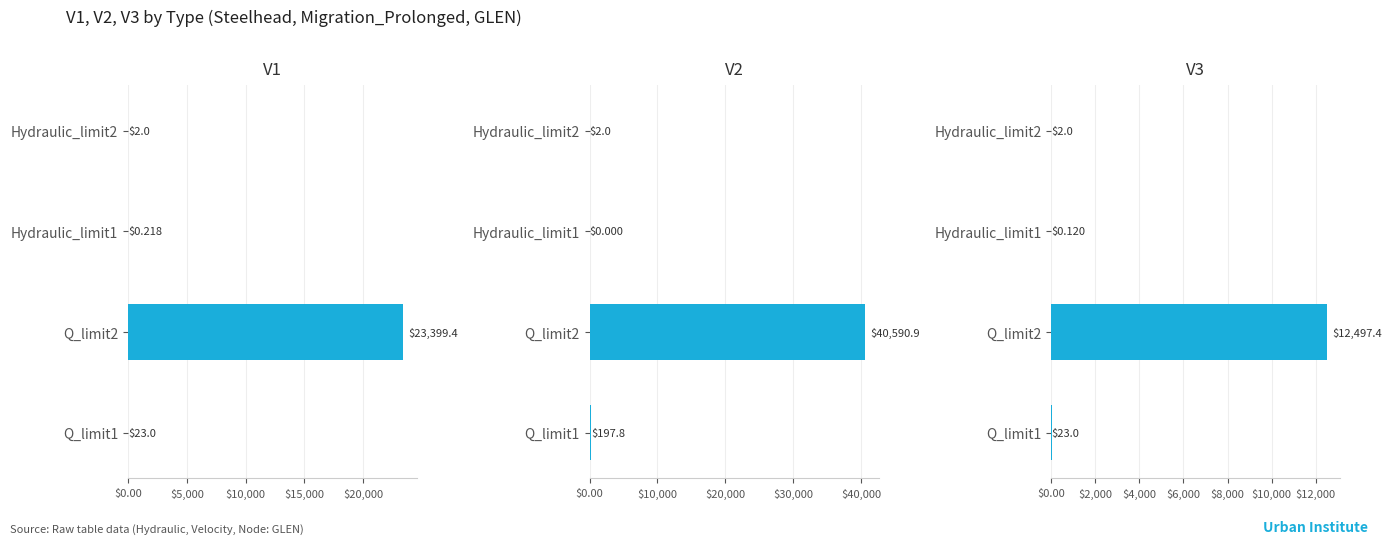

What is the average value of the V3 series?

3130.6